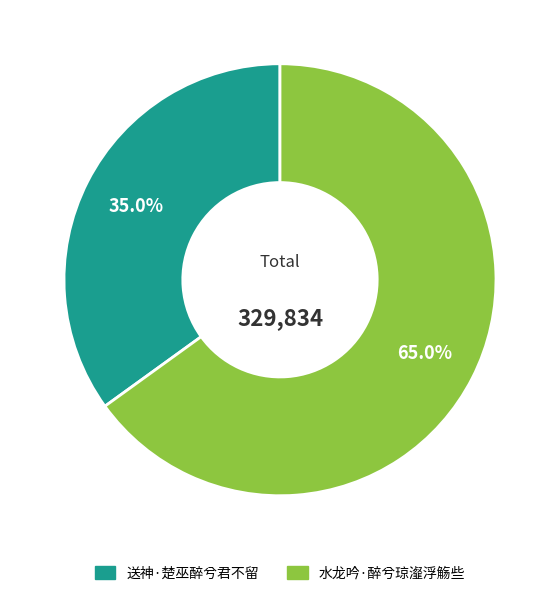

Between 送神·楚巫醉兮君不留 and 水龙吟·醉兮琼瀣浮觞些, which is larger?

水龙吟·醉兮琼瀣浮觞些